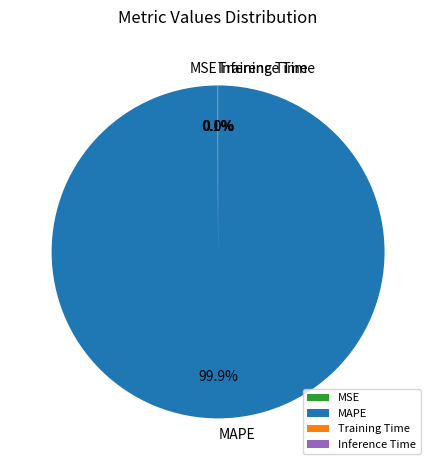

Is there a majority slice in this chart?

Yes